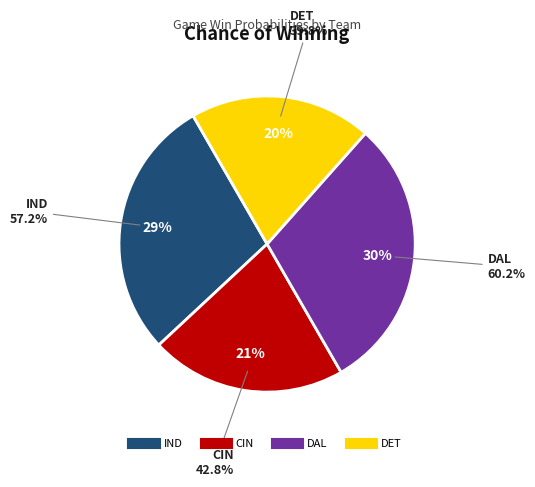

To the nearest percent, what percentage of the pie is IND?

29%